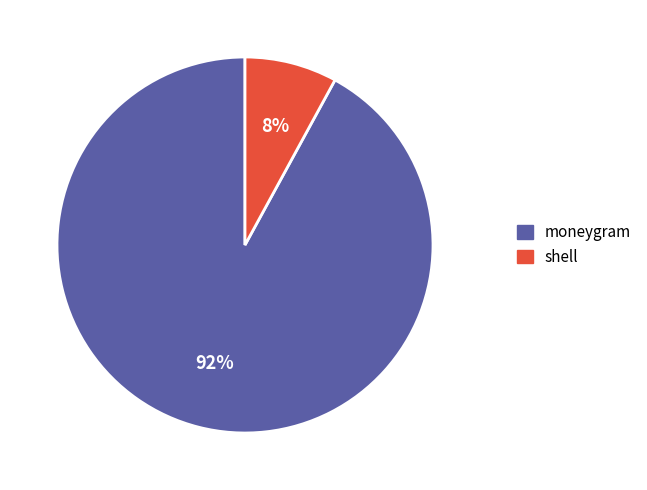

What percentage is the moneygram slice, to the nearest percent?

92%